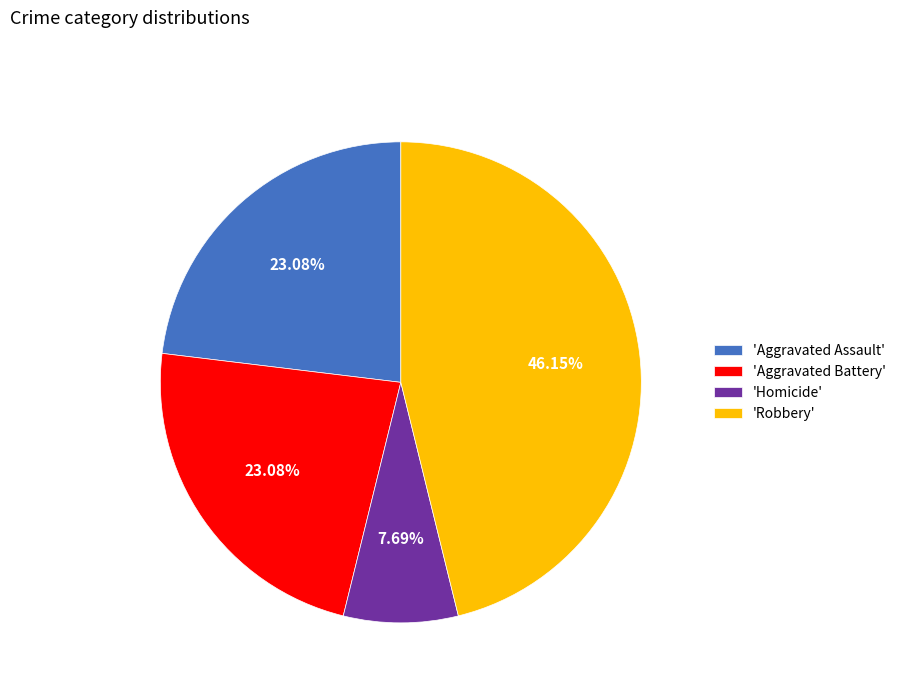

Do 'Homicide' and 'Aggravated Battery' together represent more than half of the pie?

No